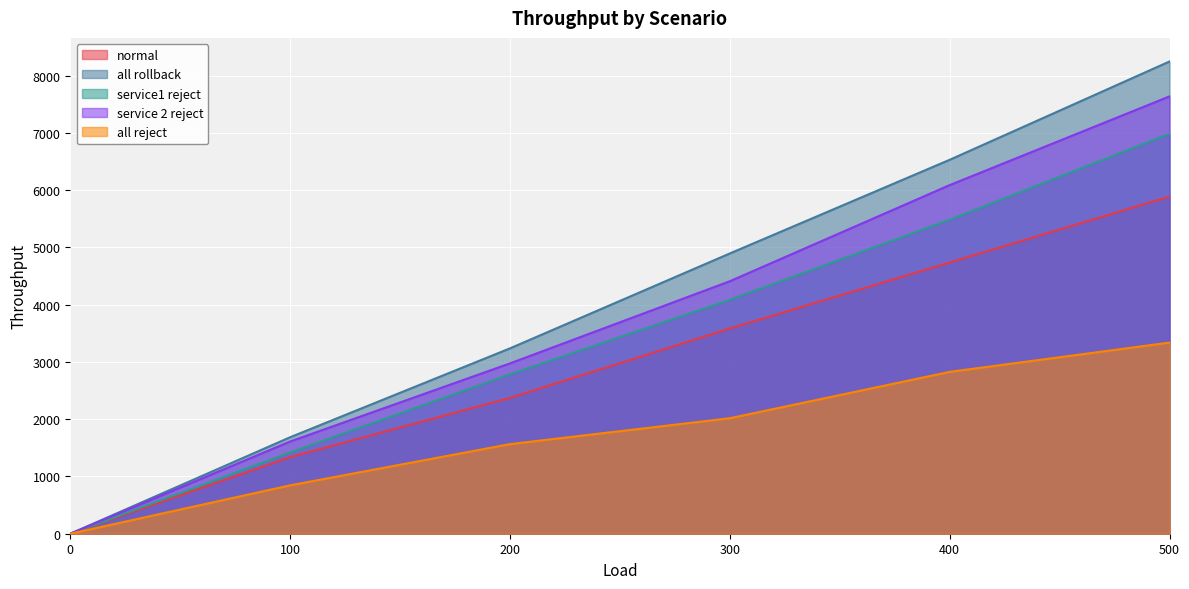

The value of service 2 reject at 100 is 1609.9. True or false?

True